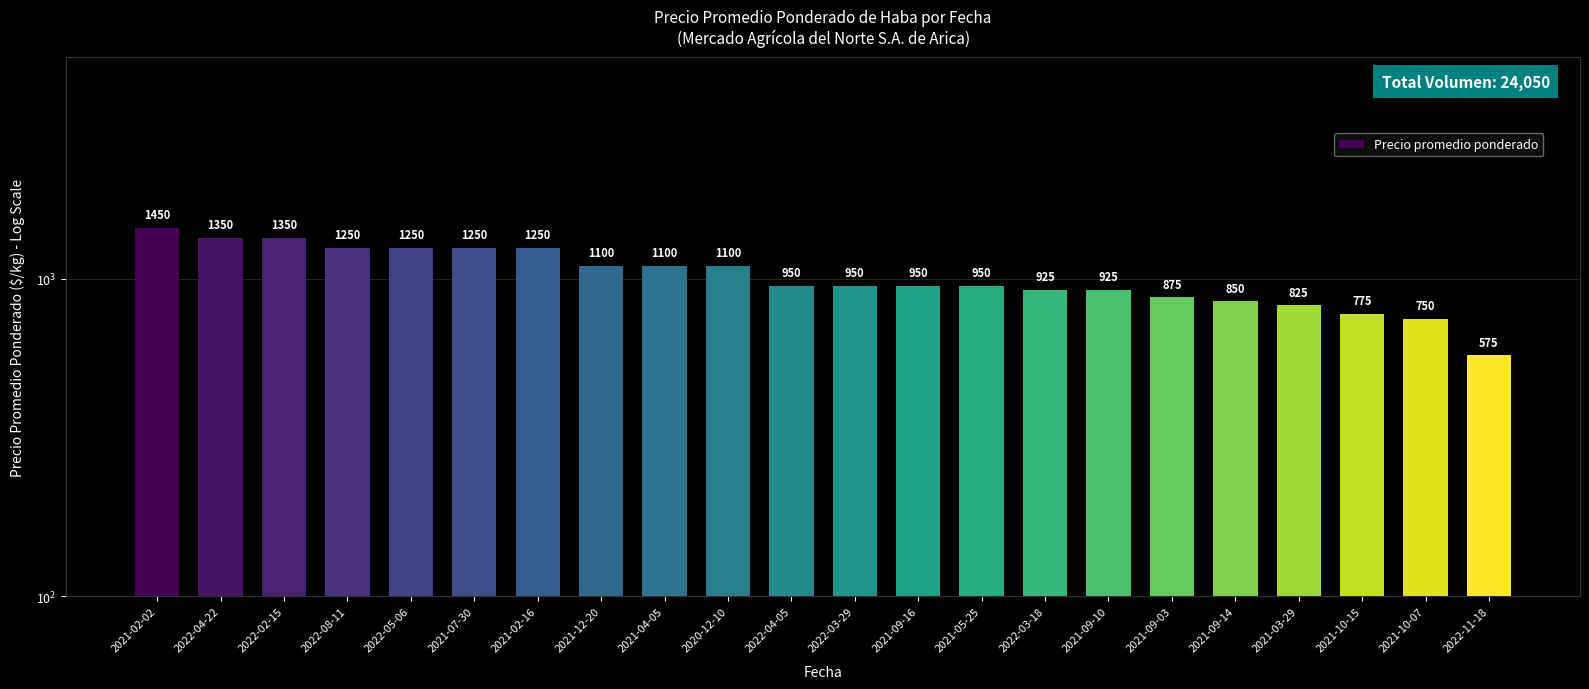

Reading left to right, list all the values displayed in this chart.

1450	1350	1350	1250	1250	1250	1250	1100	1100	1100	950	950	950	950	925	925	875	850	825	775	750	575